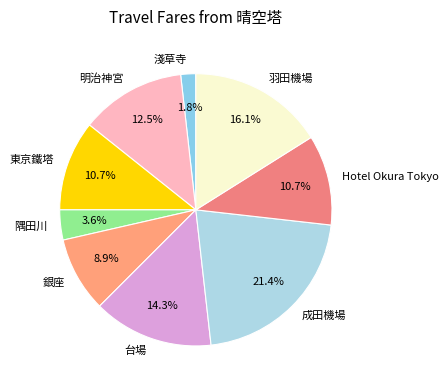

To the nearest percent, what is the difference between the 成田機場 and 東京鐵塔 slice percentages?

11%